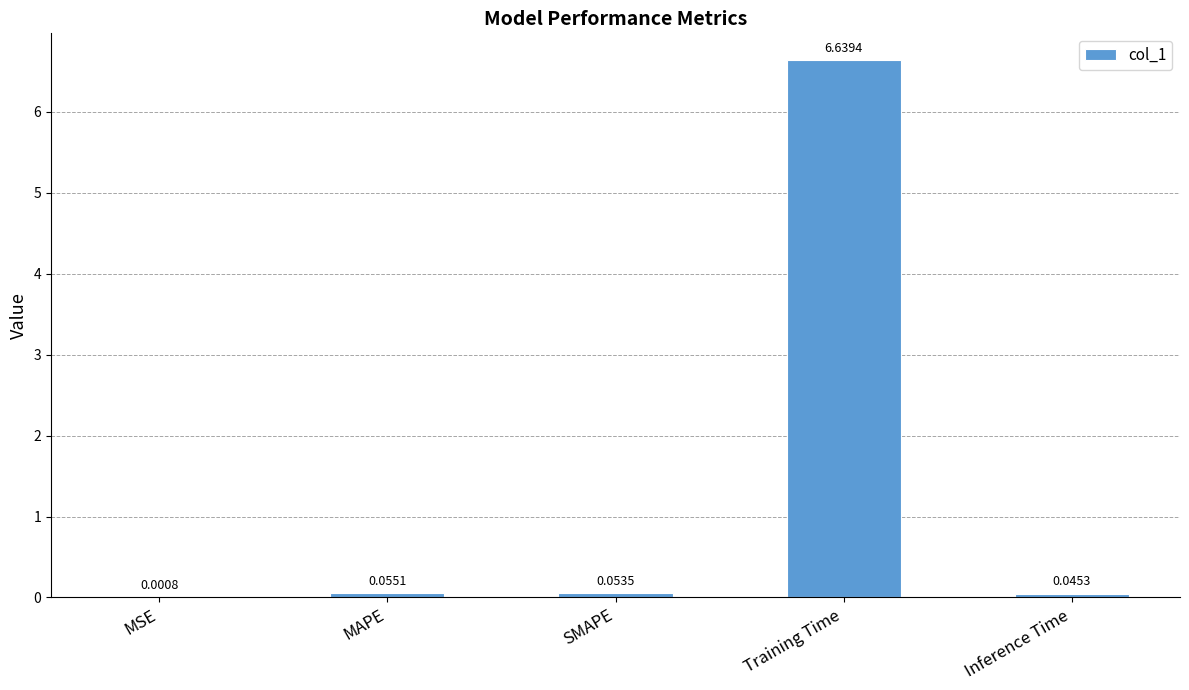

Which has a higher value, Inference Time or SMAPE?

SMAPE